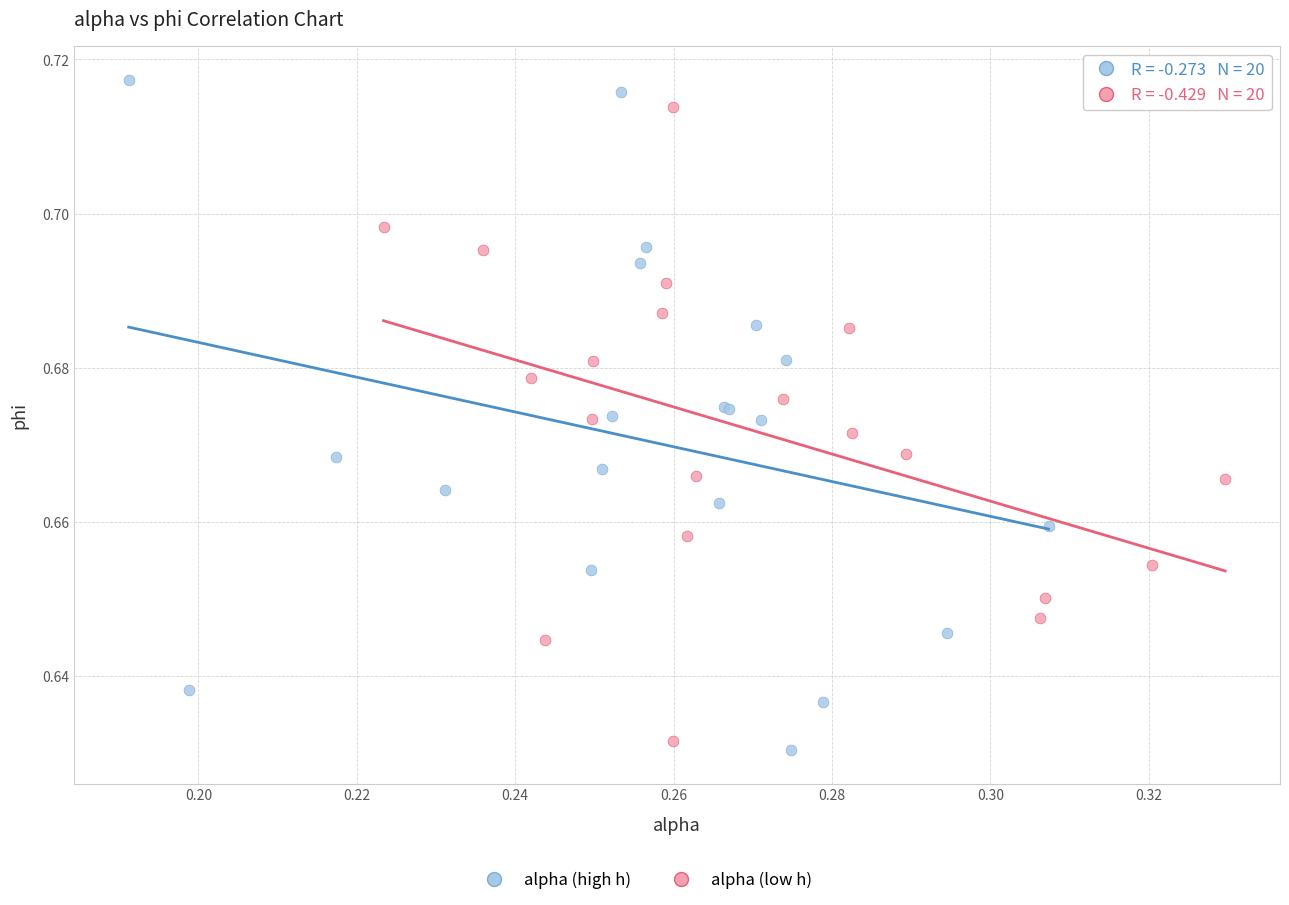

Which series reaches the minimum Y coordinate?

alpha (high h)